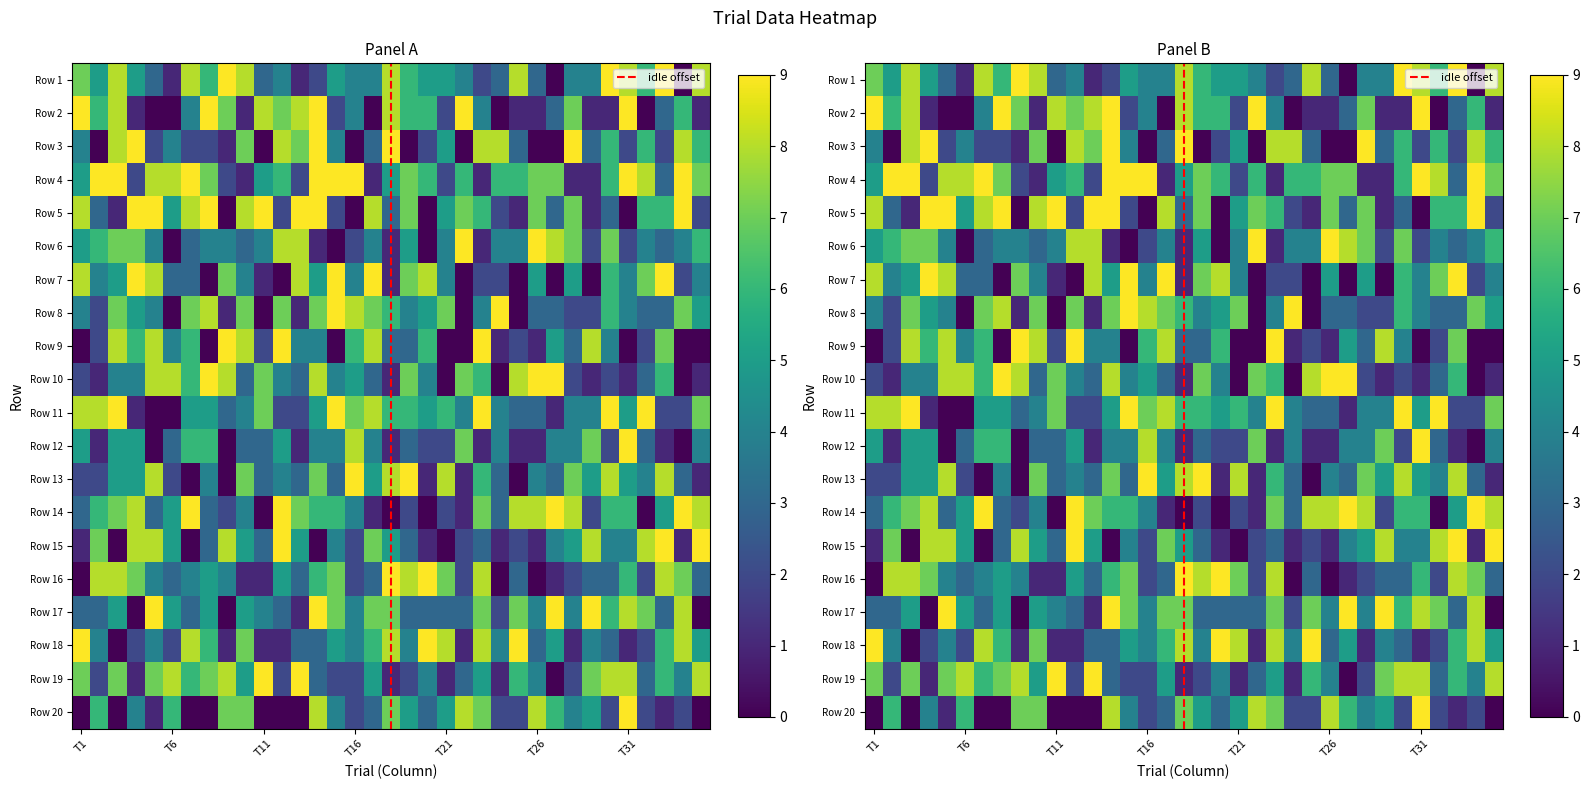

What is the average value of the Row 5 series?

5